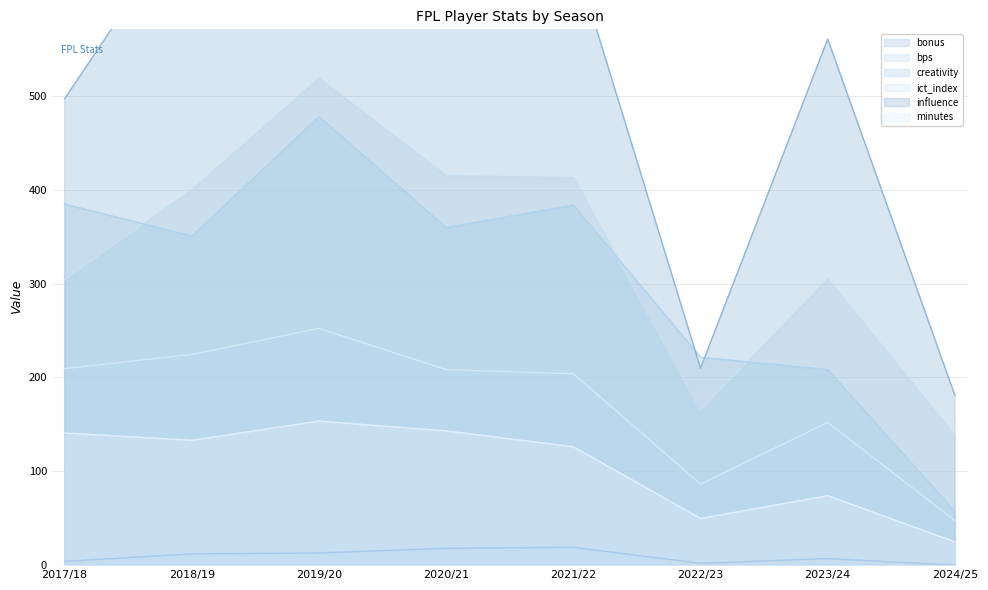

True or false: influence and bonus intersect in this chart.

False